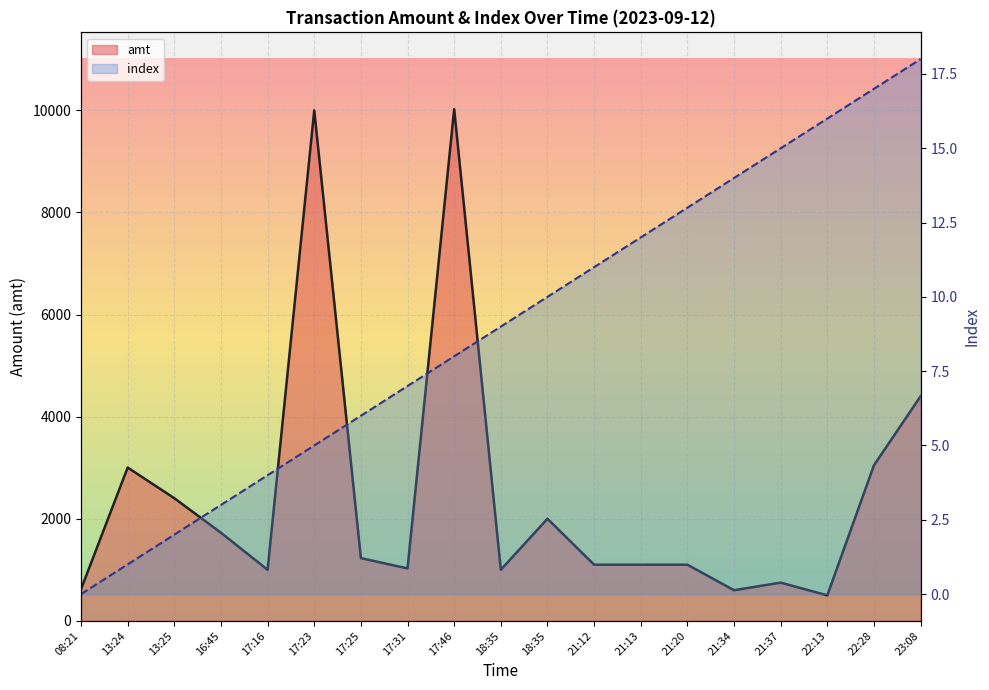

What are all the series names shown in the legend?

amt, index